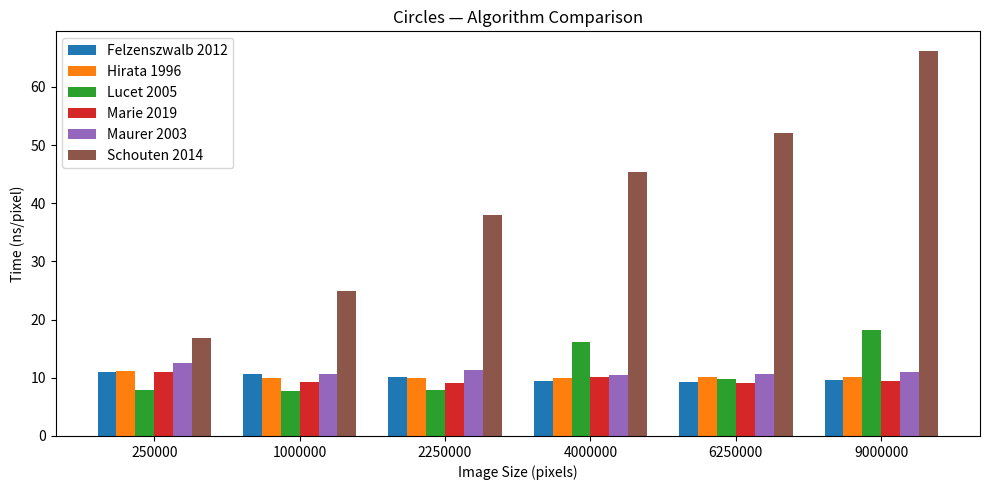

What is the average value of the Marie 2019 series?

9.7